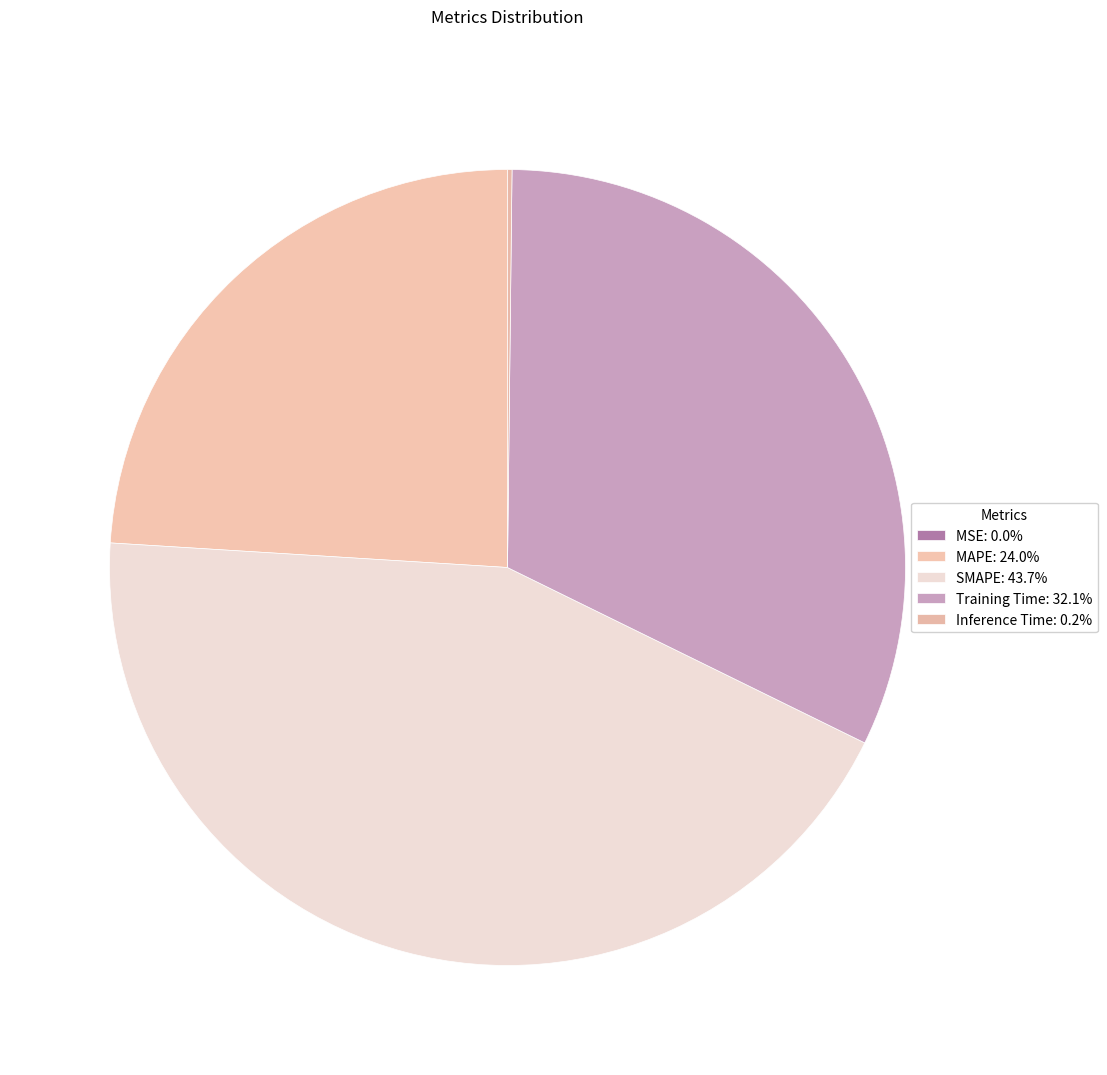

To the nearest percent, what portion does Training Time represent?

32%